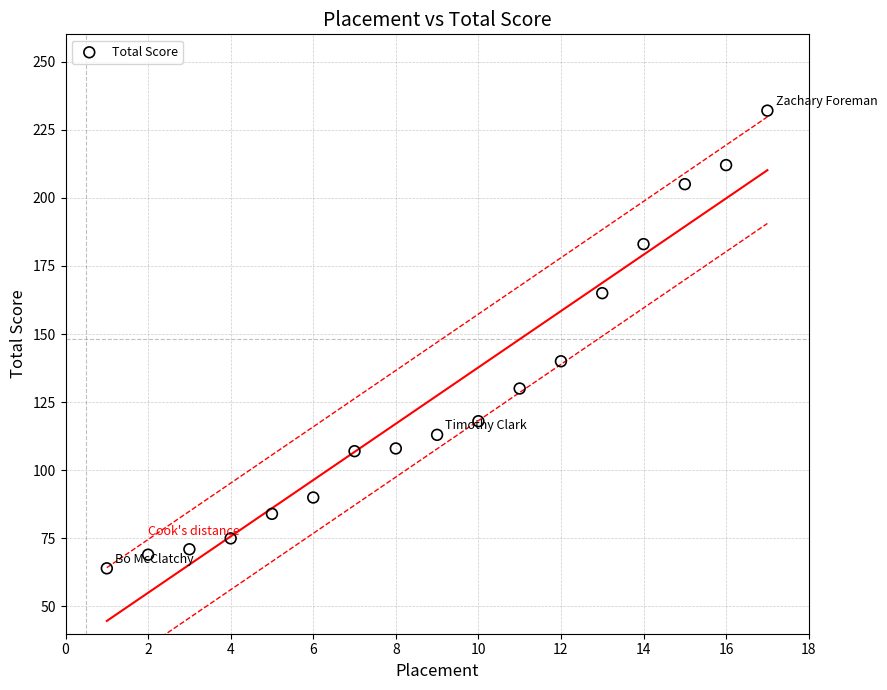

What is the range of Y values (max minus min)?

168